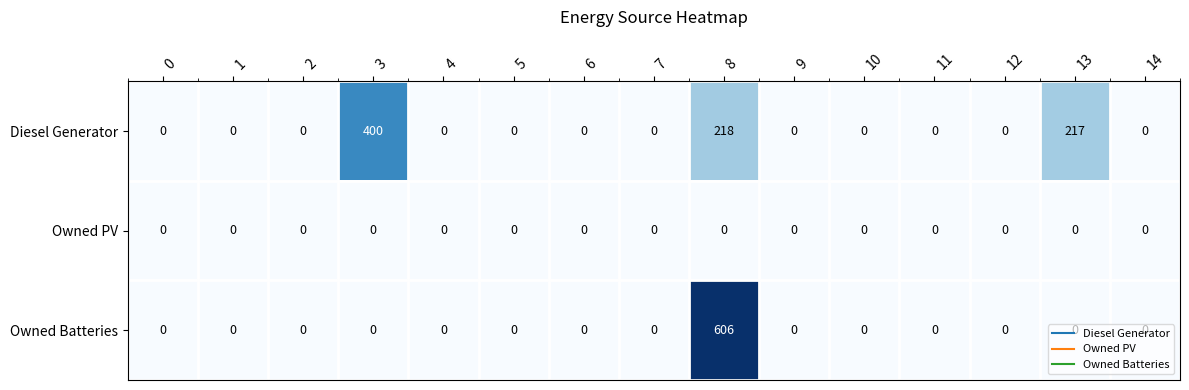

What is the total value across all series at 13?

217